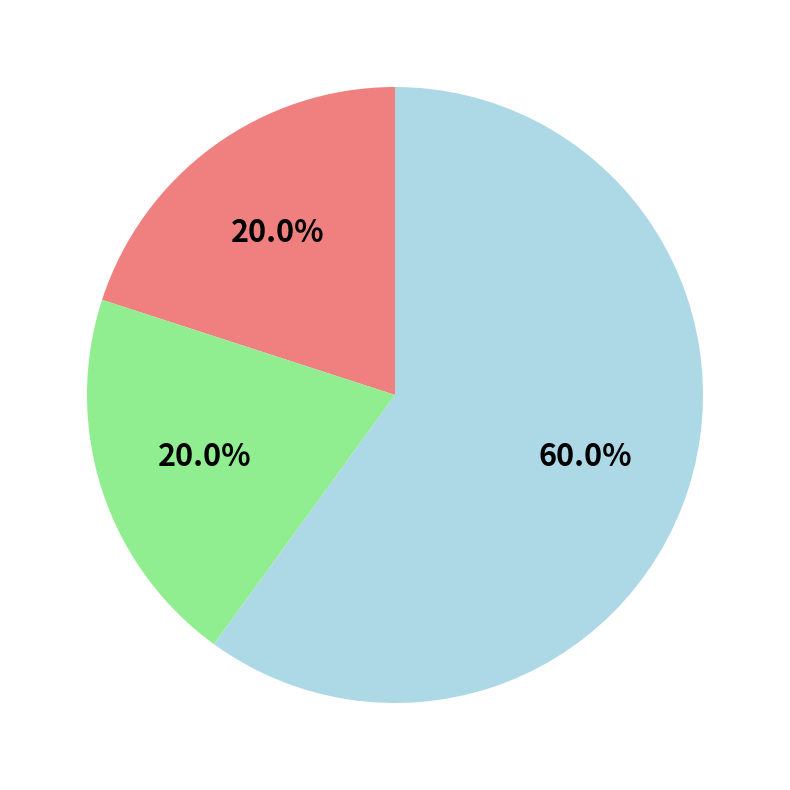

To the nearest percent, what is the average slice percentage?

33%